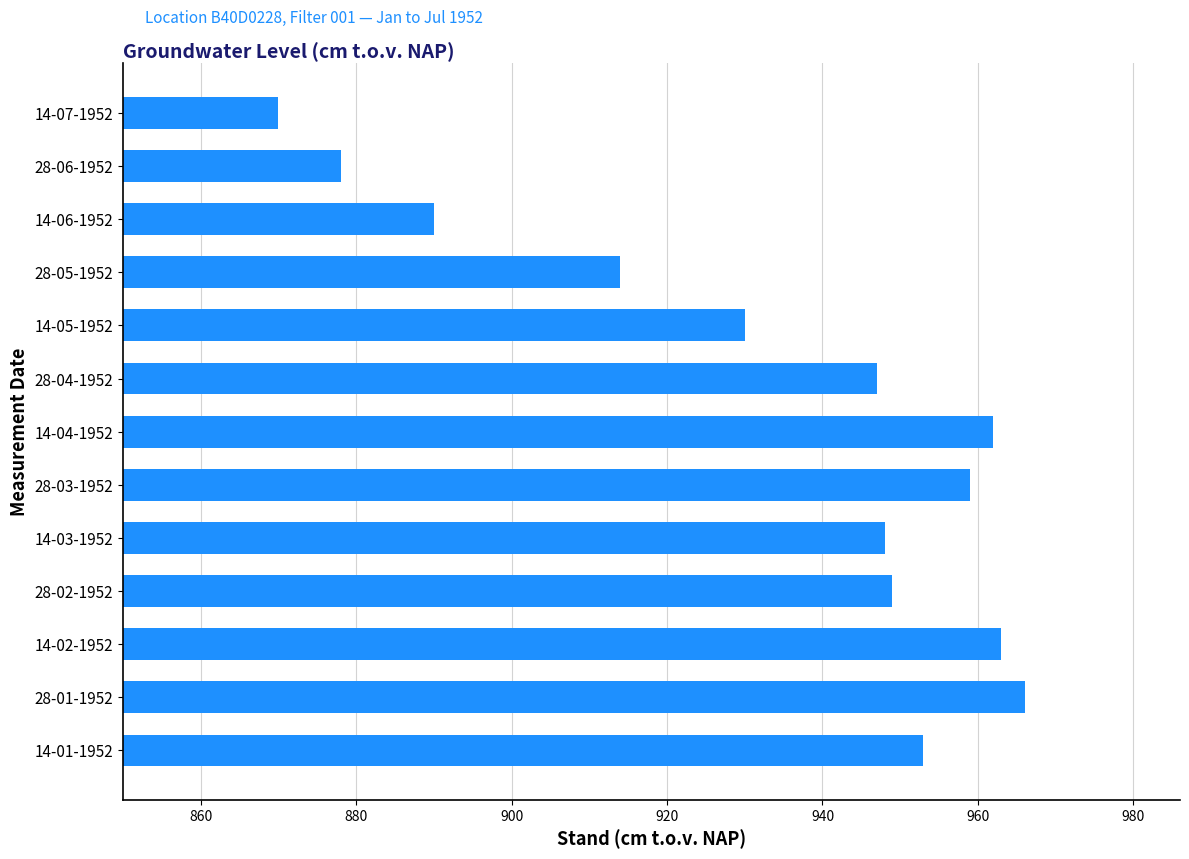

At which category does the chart reach its minimum across all series?

14-07-1952